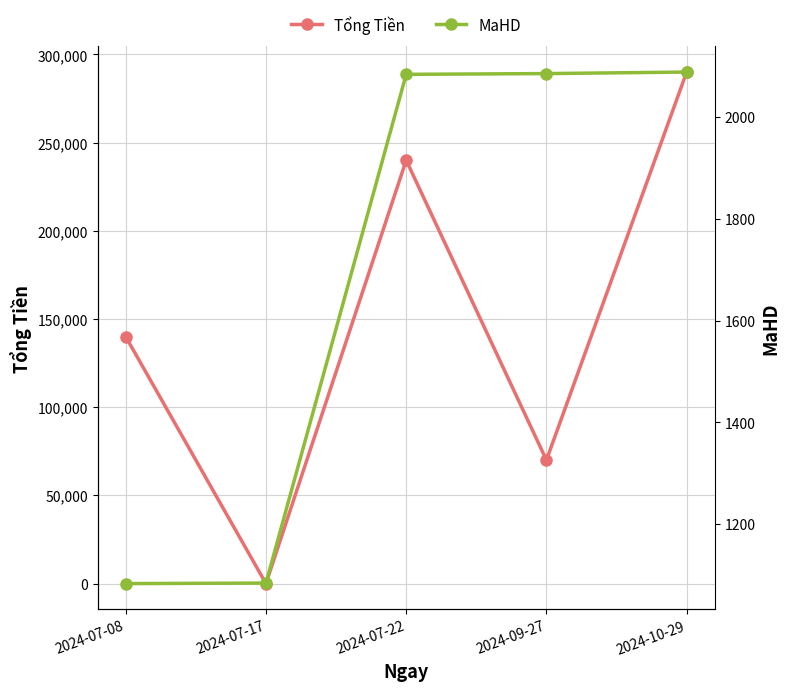

What is the difference between the highest and lowest values at 2024-07-08?

138917.0